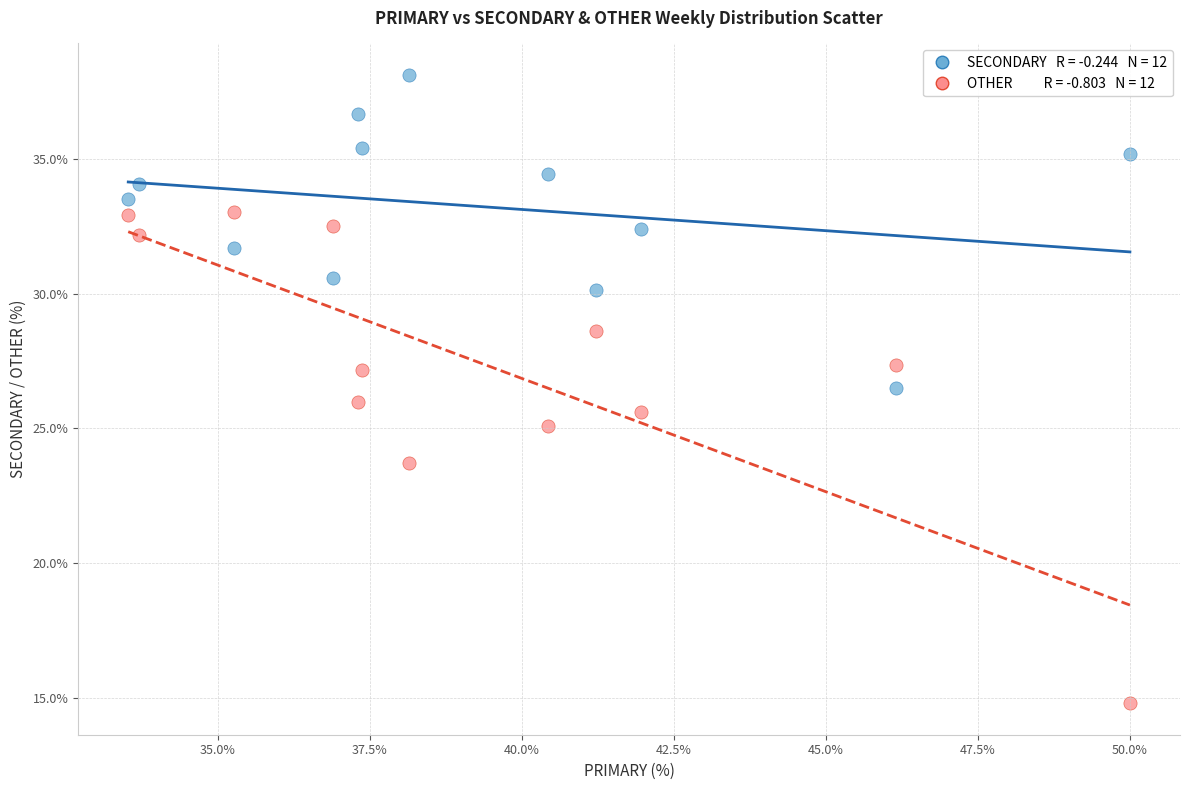

Across all data points, what is the range of X values (max minus min)?

16.5